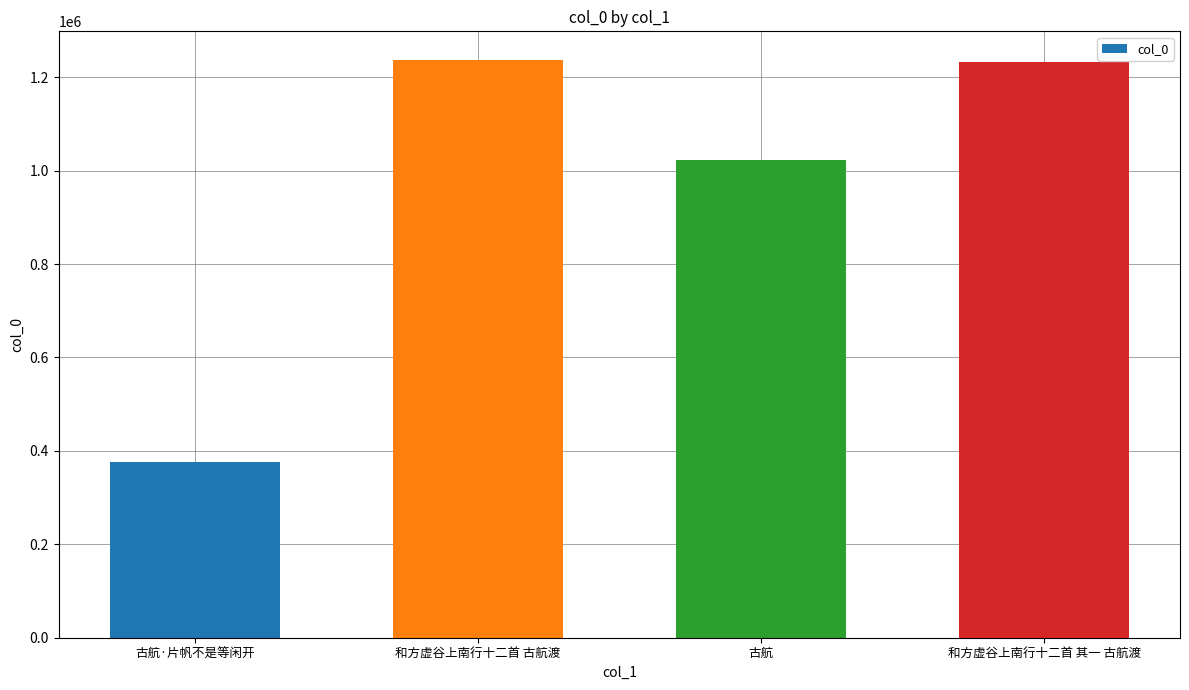

What is the change in value from 古航·片帆不是等闲开 to 古航?

+644538